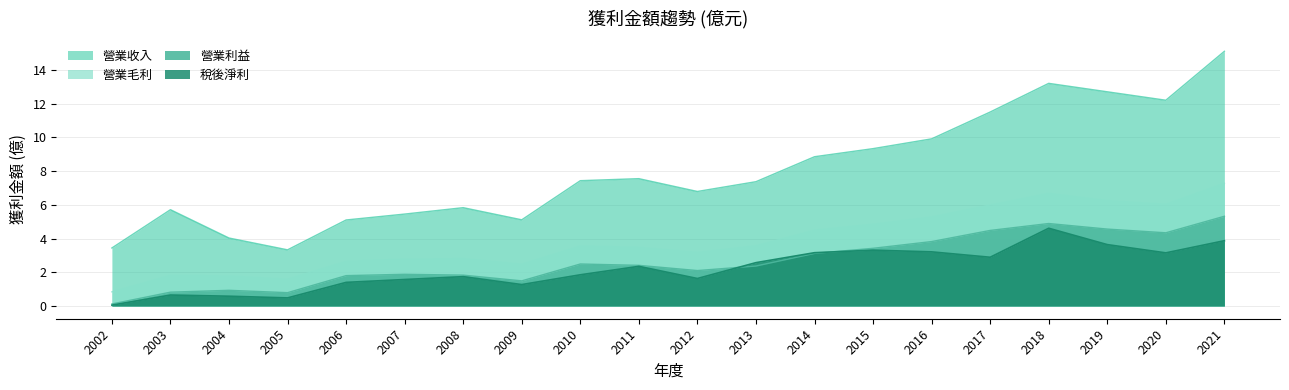

List the labels in order of 營業收入 value, smallest first.

2005, 2002, 2004, 2006, 2009, 2007, 2003, 2008, 2012, 2013, 2010, 2011, 2014, 2015, 2016, 2017, 2020, 2019, 2018, 2021